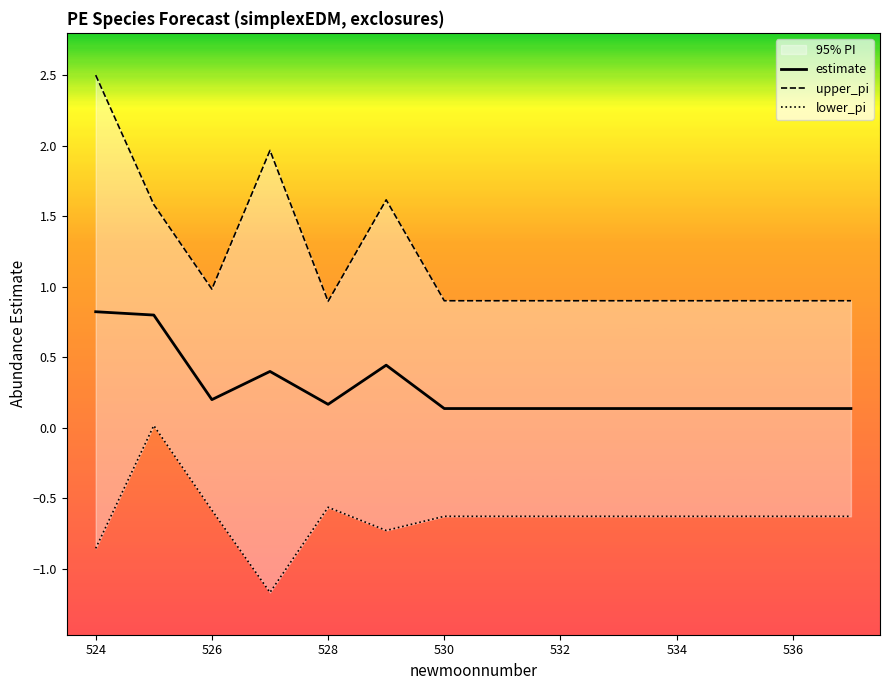

At which label does upper_pi reach its minimum?

528